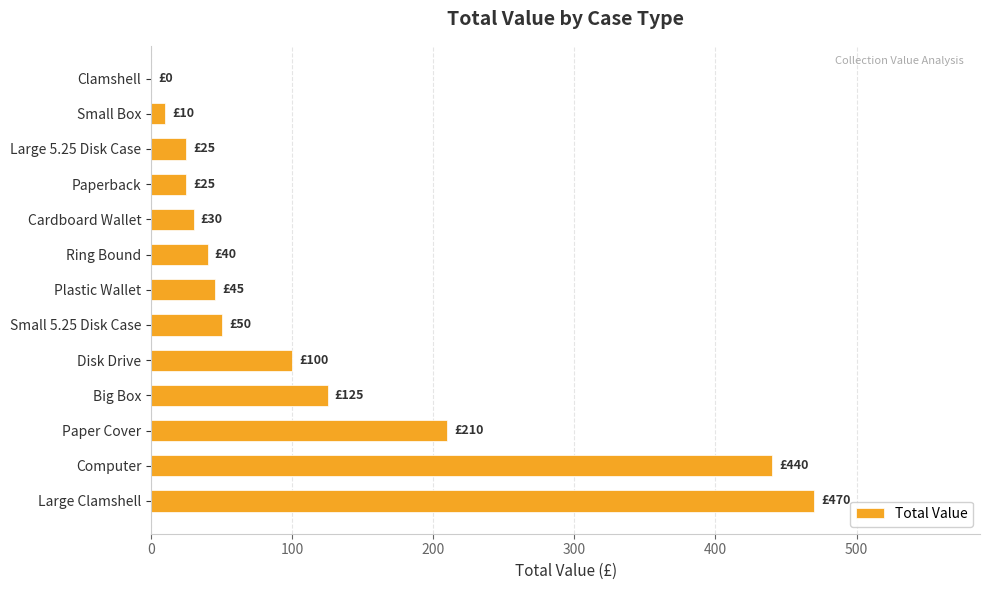

Reading bottom to top, what are all the values shown in this chart?

Large Clamshell=470	Computer=440	Paper Cover=210	Big Box=125	Disk Drive=100	Small 5.25 Disk Case=50	Plastic Wallet=45	Ring Bound=40	Cardboard Wallet=30	Paperback=25	Large 5.25 Disk Case=25	Small Box=10	Clamshell=0